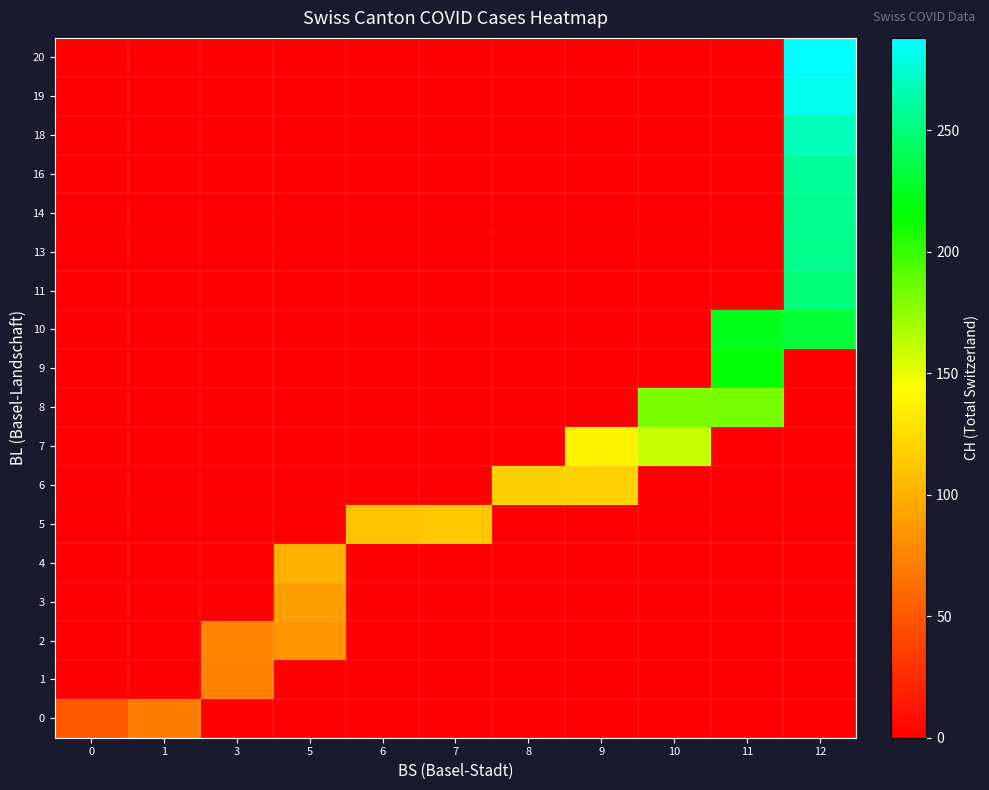

Which series has the largest total across all categories?

10